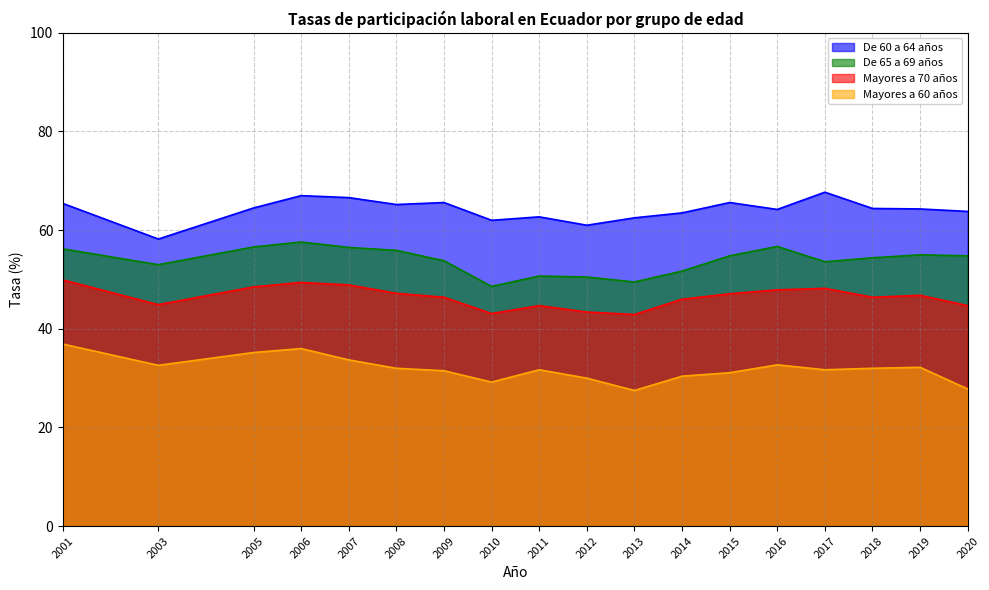

How many interior local peaks does the De 60 a 64 años series have?

5